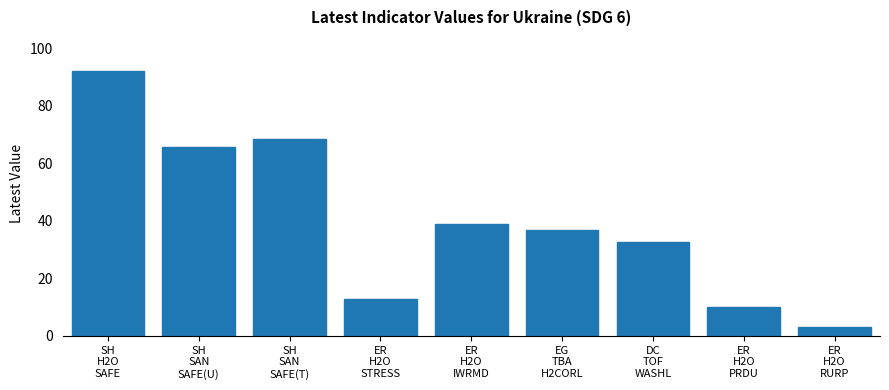

Which has a higher value, ER
H2O
RURP or ER
H2O
STRESS?

ER
H2O
STRESS